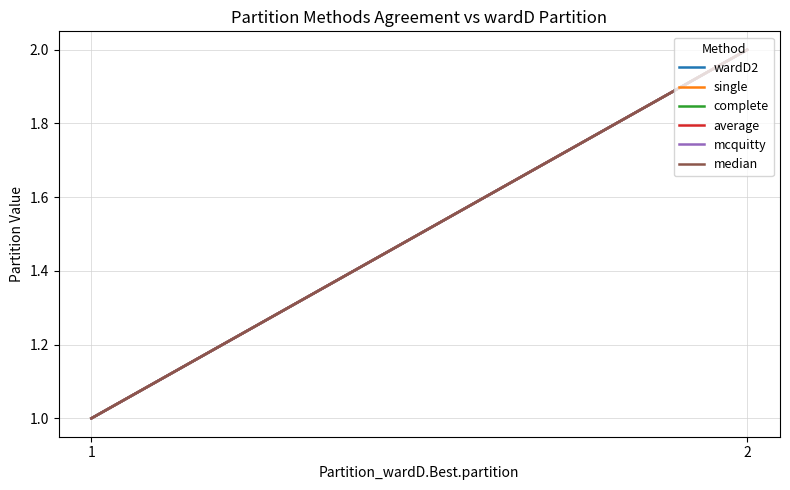

True or false: complete has a value of 1 at 1.

False